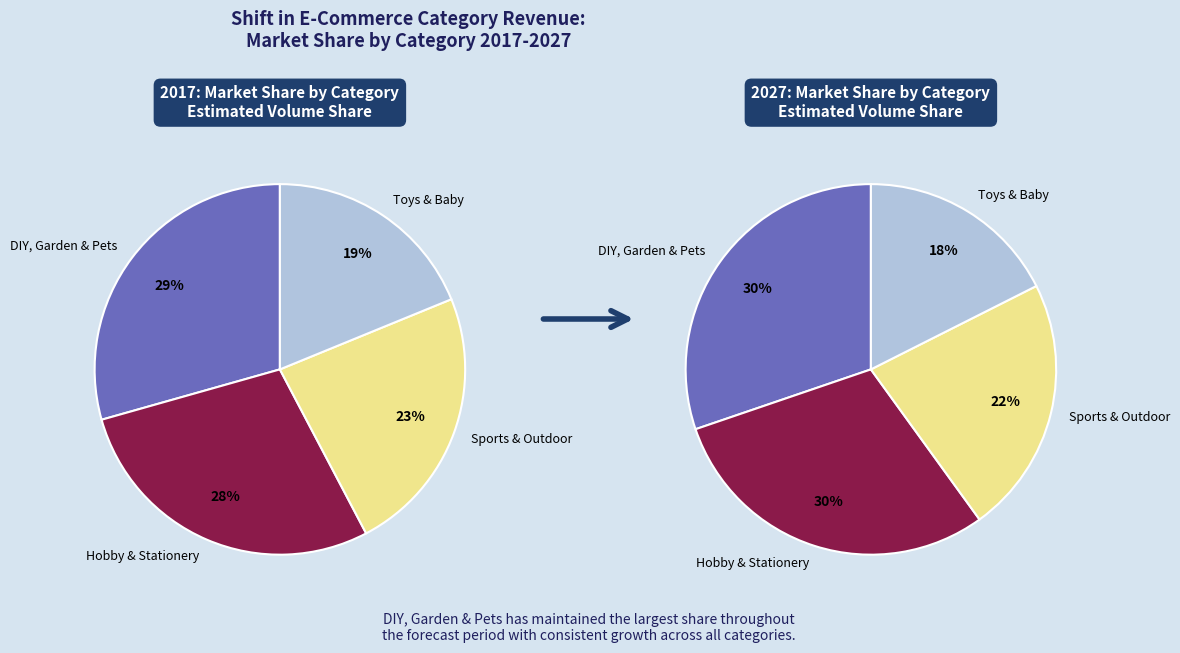

Does DIY, Garden & Pets represent more than half of the total?

No